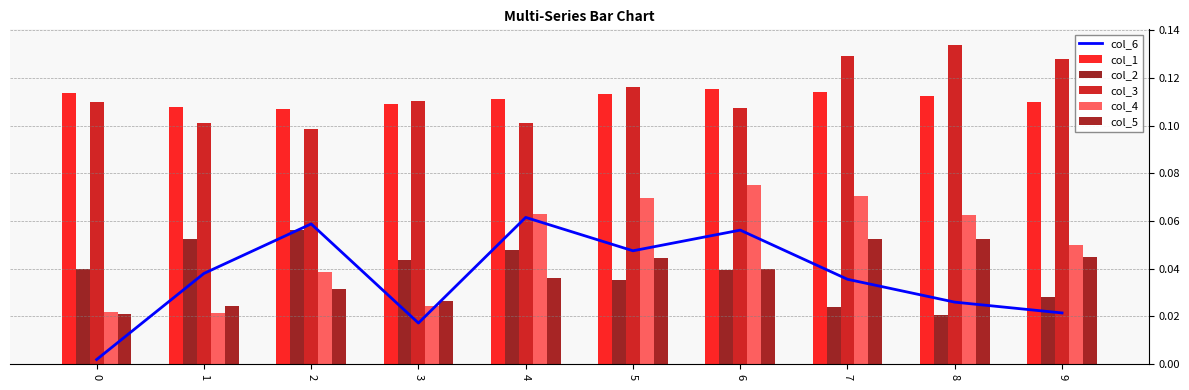

At which label is col_1 closest to 0?

2